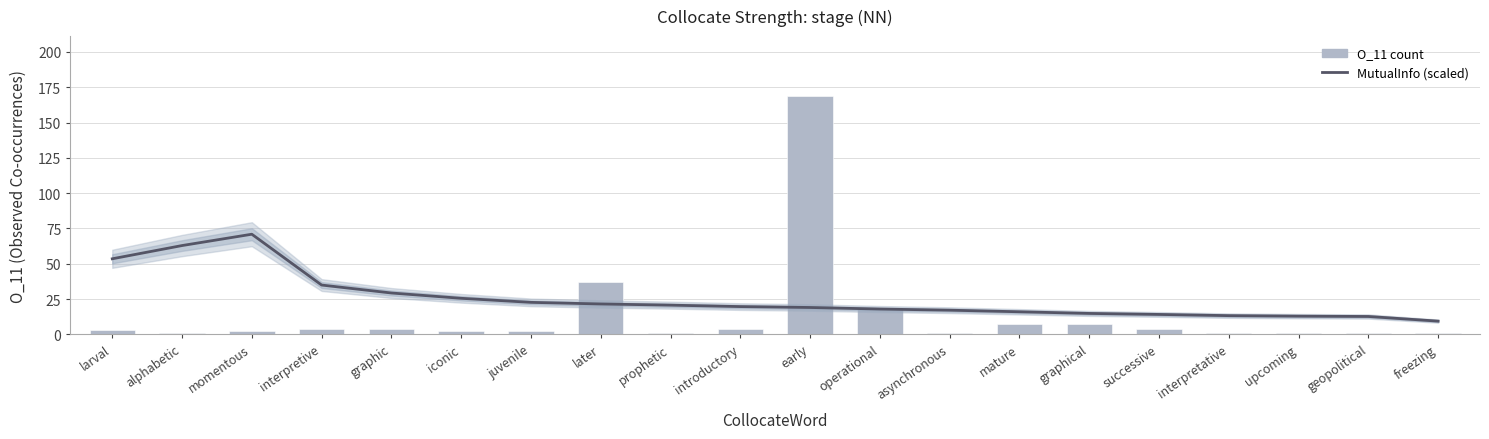

Is the value of MutualInfo (scaled) at interpretive greater than the value of O_11 at juvenile?

Yes